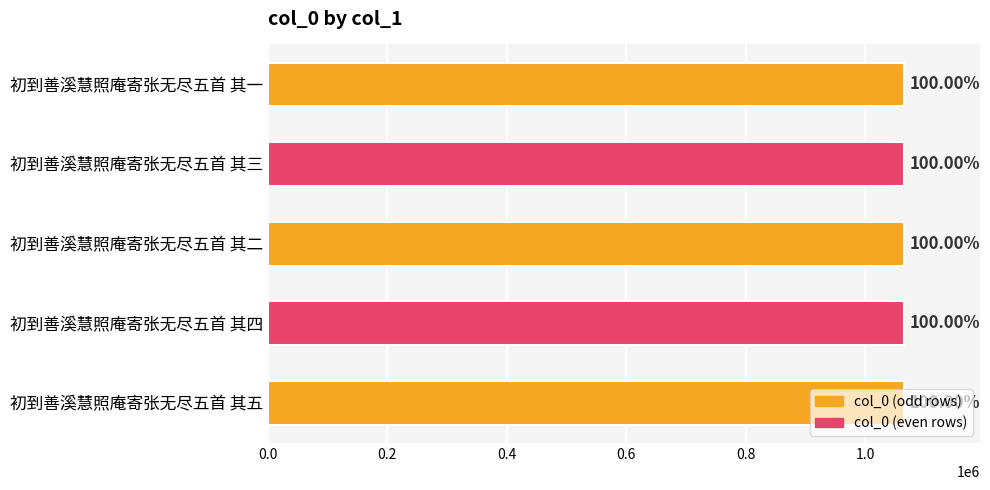

Does the chart contain any negative values?

No